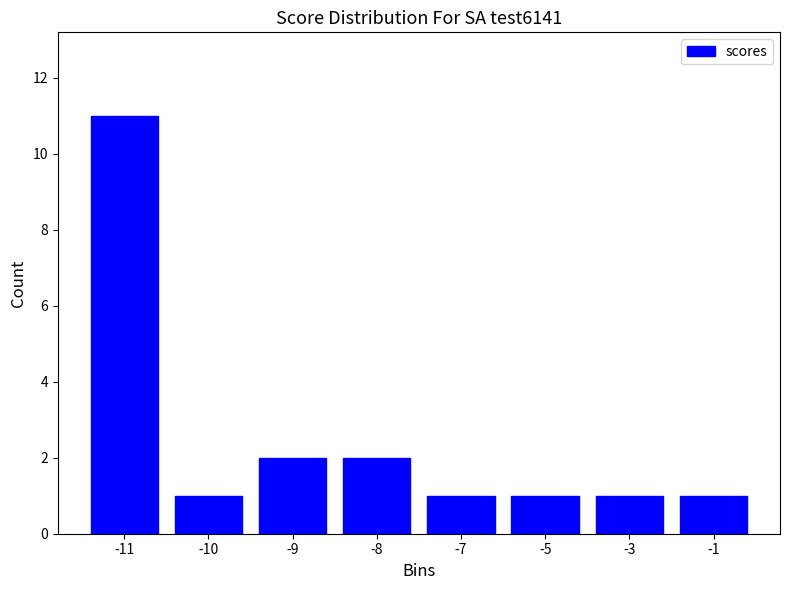

Reading left to right, transcribe all the data shown in this chart.

11	1	2	2	1	1	1	1